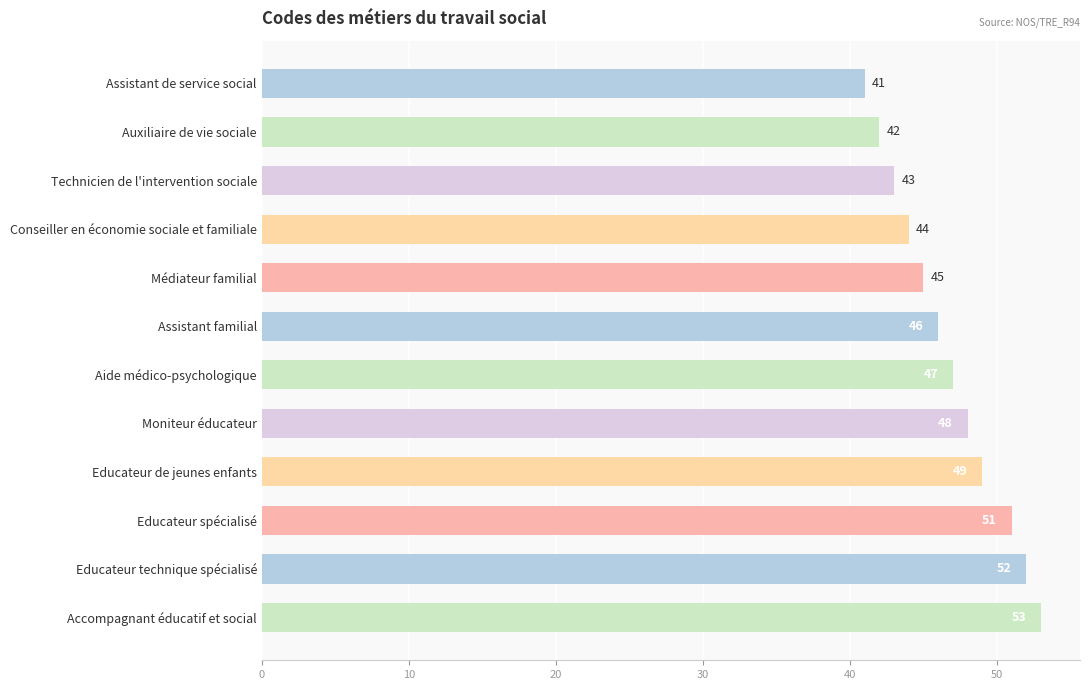

Is it true that the value at Médiateur familial is 45?

True